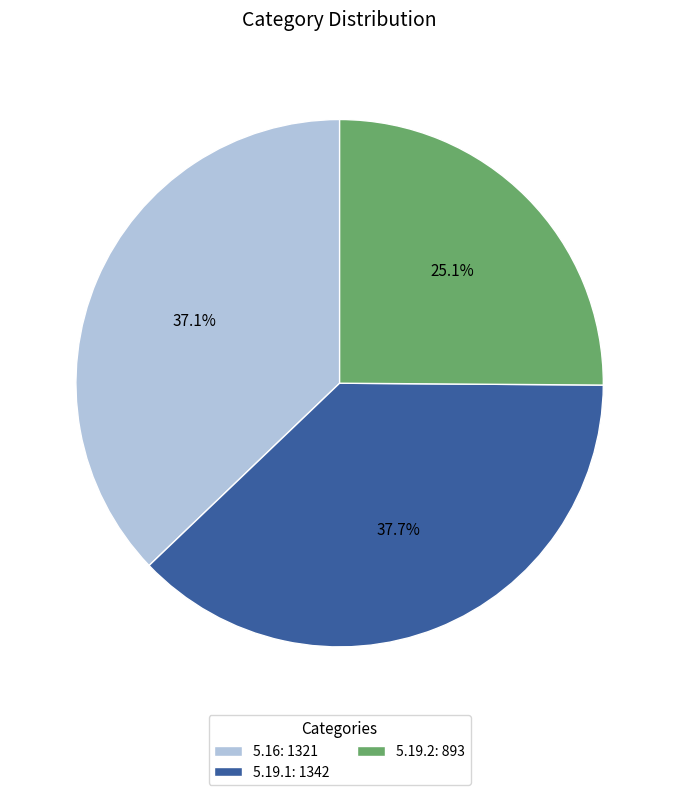

To the nearest percent, what percentage of the pie is 5.19.1?

38%